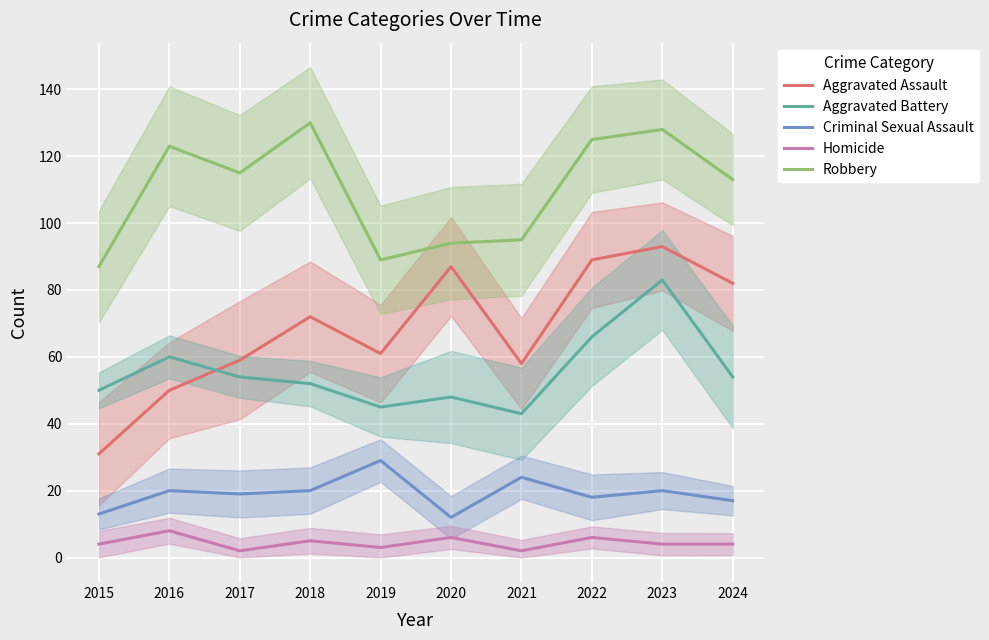

In Aggravated Assault, how many points are higher than both neighbors (excluding endpoints)?

3